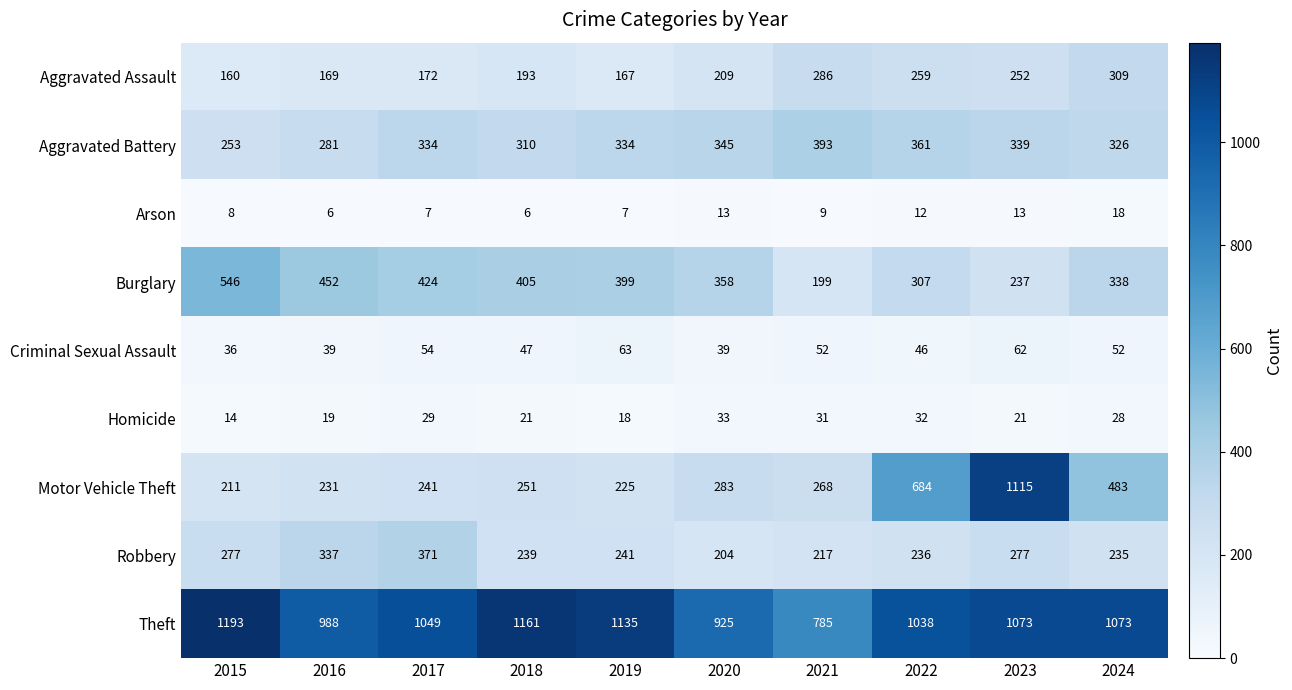

List the series in order of their peak value, highest first.

Theft, Motor Vehicle Theft, Burglary, Aggravated Battery, Robbery, Aggravated Assault, Criminal Sexual Assault, Homicide, Arson